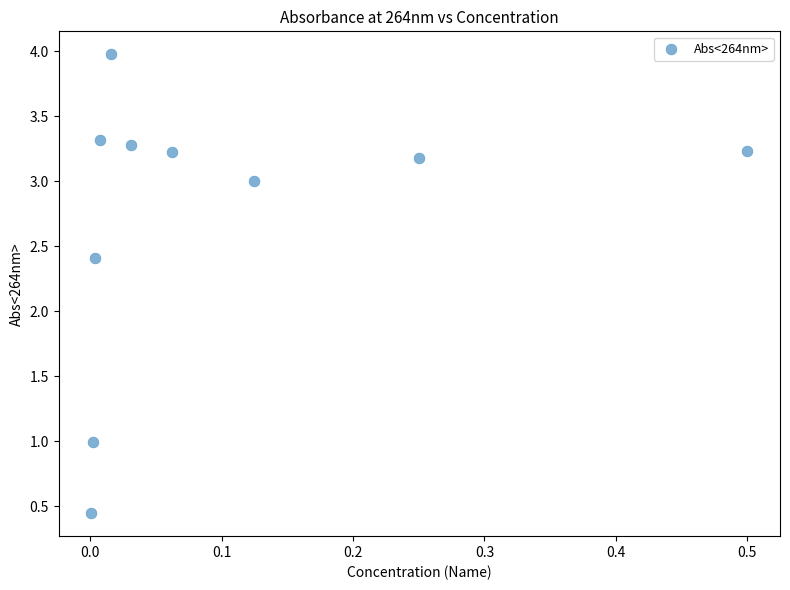

What is the average Y value?

2.7